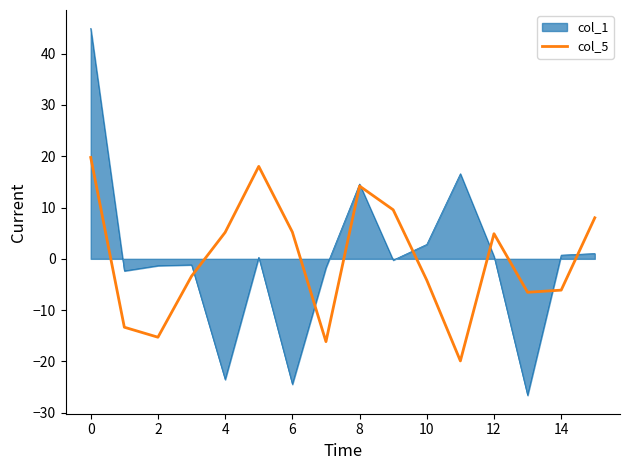

Which series has the widest spread of values?

col_1